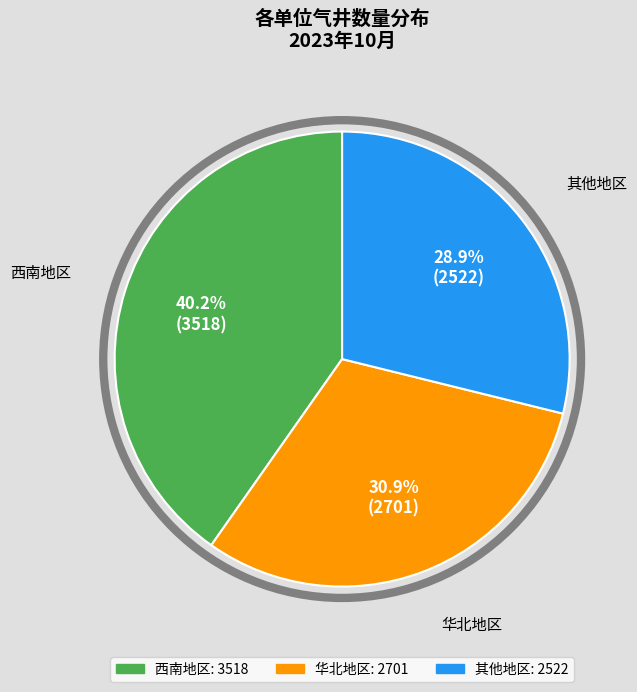

Is there a majority slice in this chart?

No